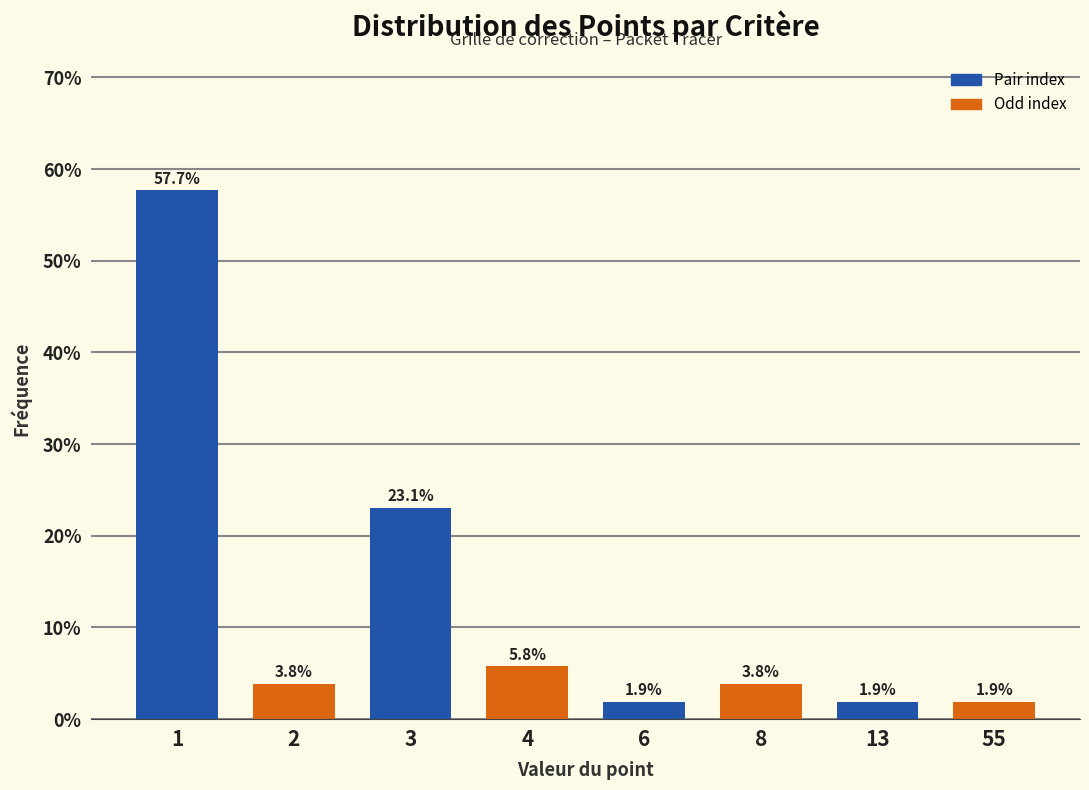

Reading left to right, what are all the values shown in this chart?

57.7	3.8	23.1	5.8	1.9	3.8	1.9	1.9